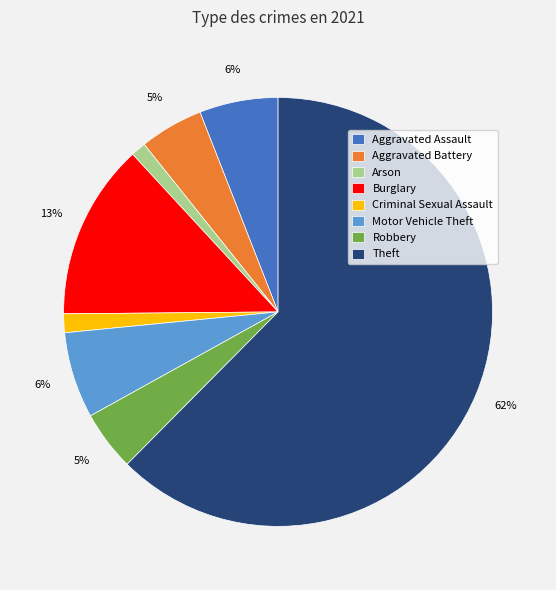

Do Theft and Criminal Sexual Assault together represent more than half of the pie?

Yes